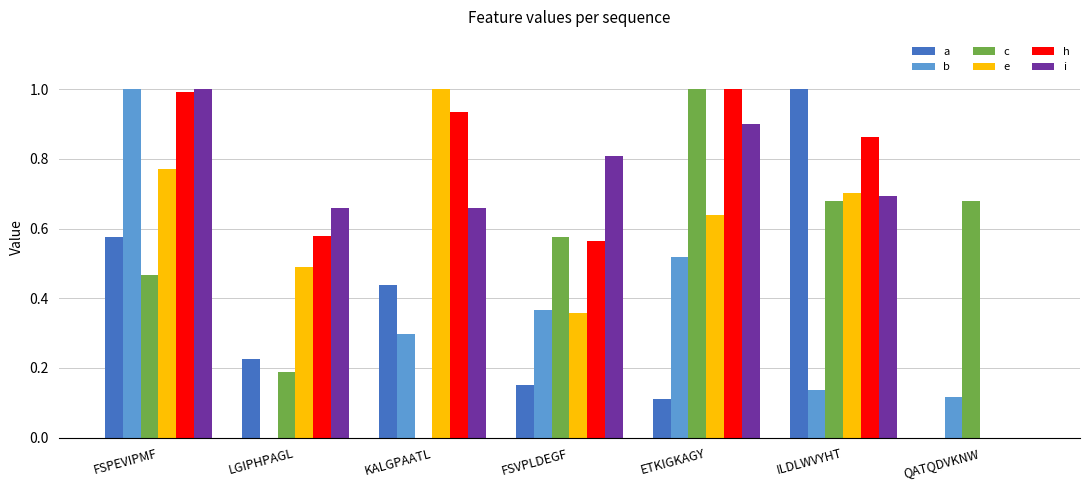

The i series shows 0.2 at KALGPAATL. True or false?

False